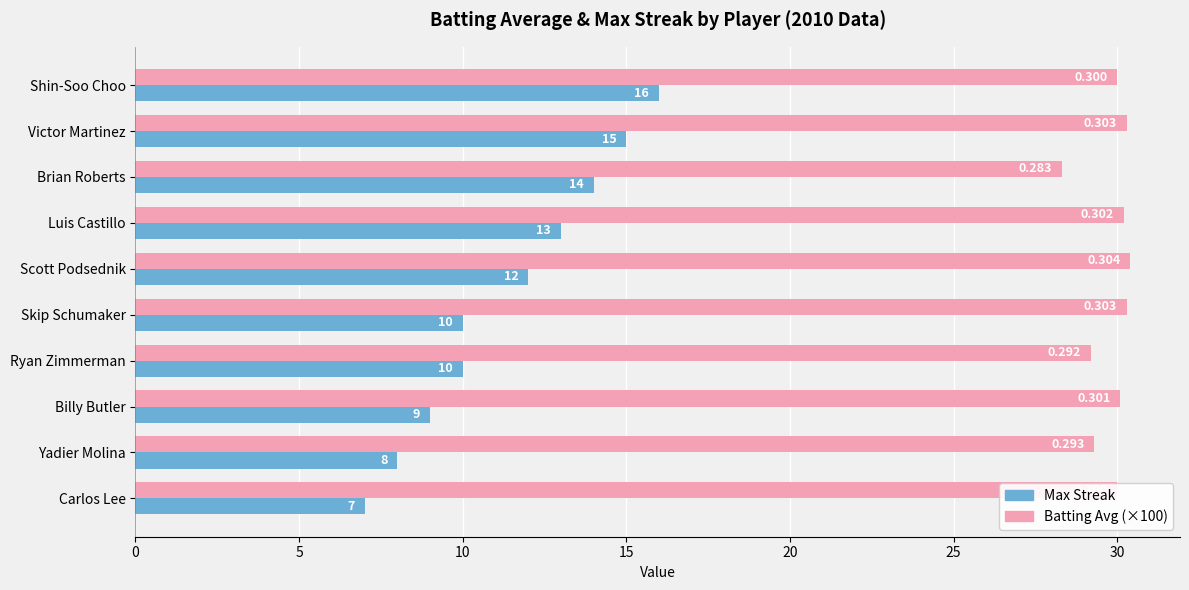

Is the value of Max Streak at Carlos Lee greater than the value of Batting Avg (×100) at Skip Schumaker?

No